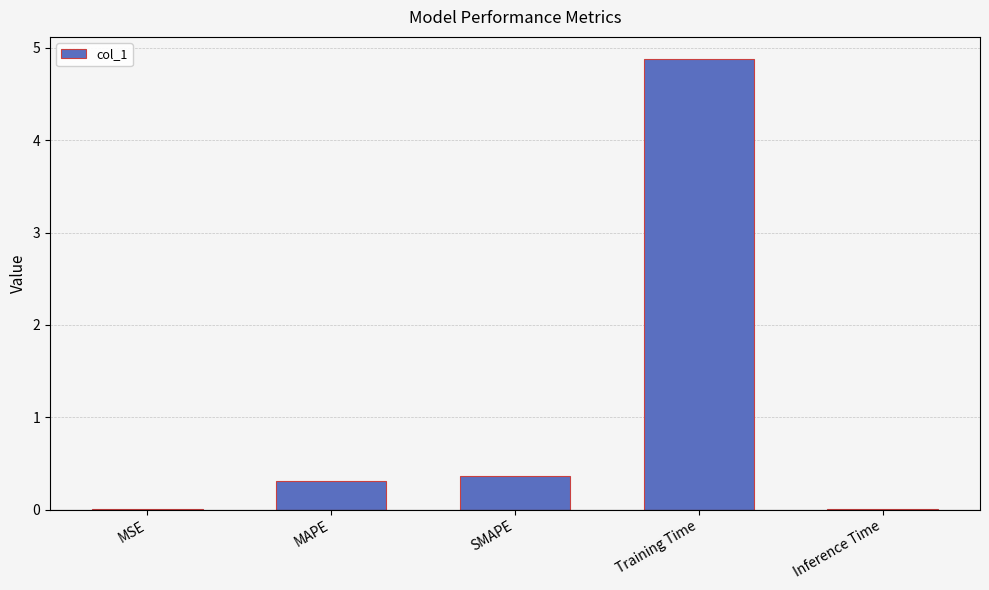

The chart shows a value of 0.0 at MSE. True or false?

True